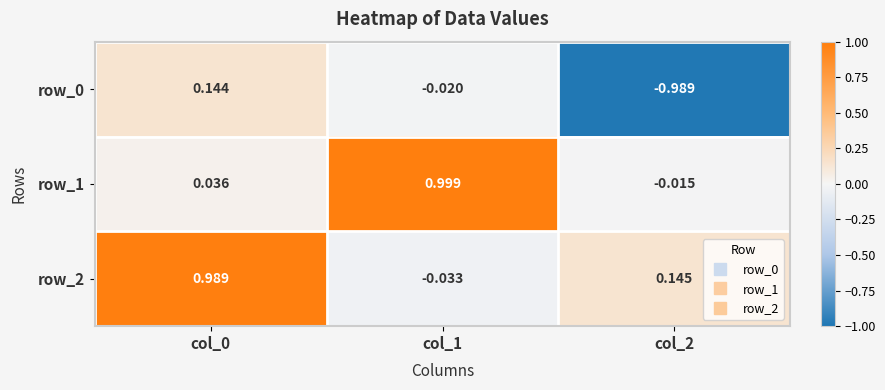

At how many categories does at least one series exceed 0?

3